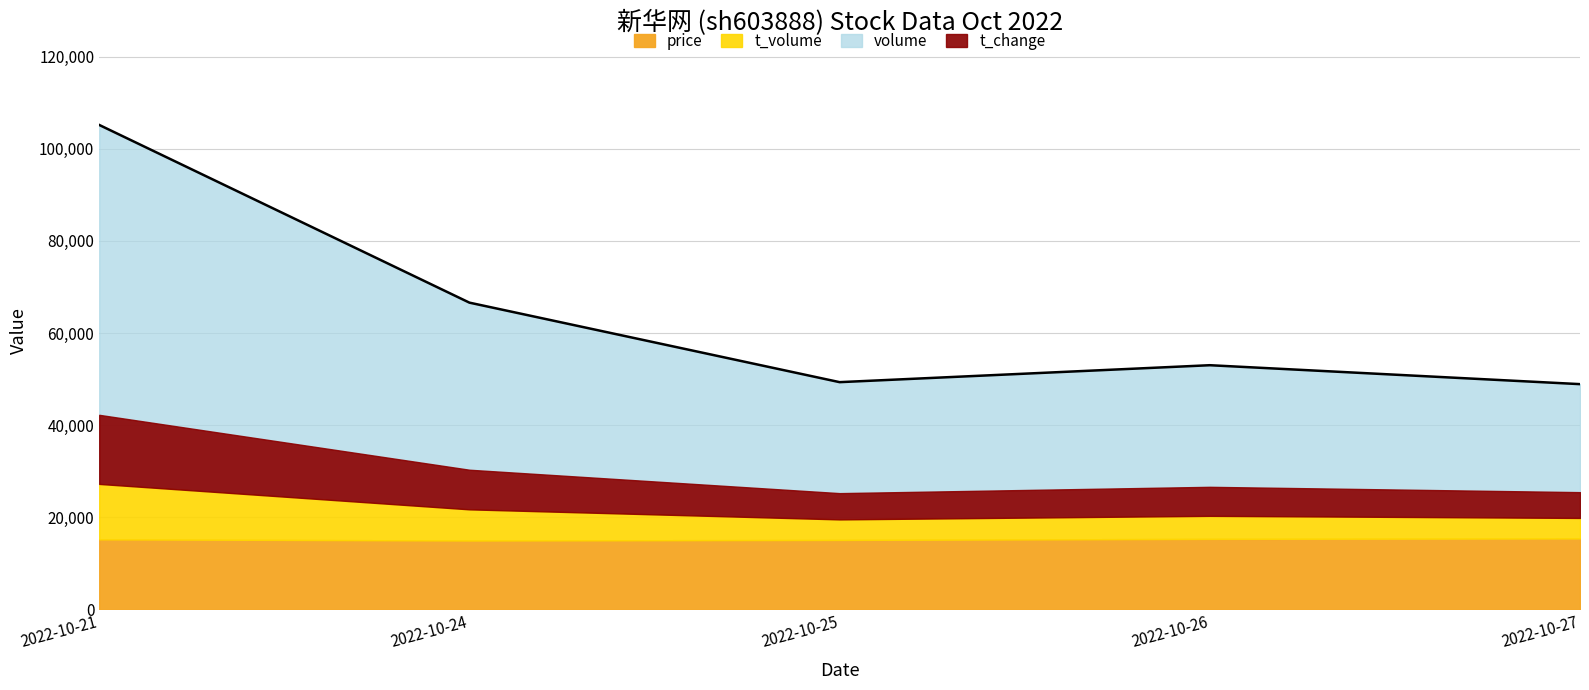

How many series are shown in this chart?

4